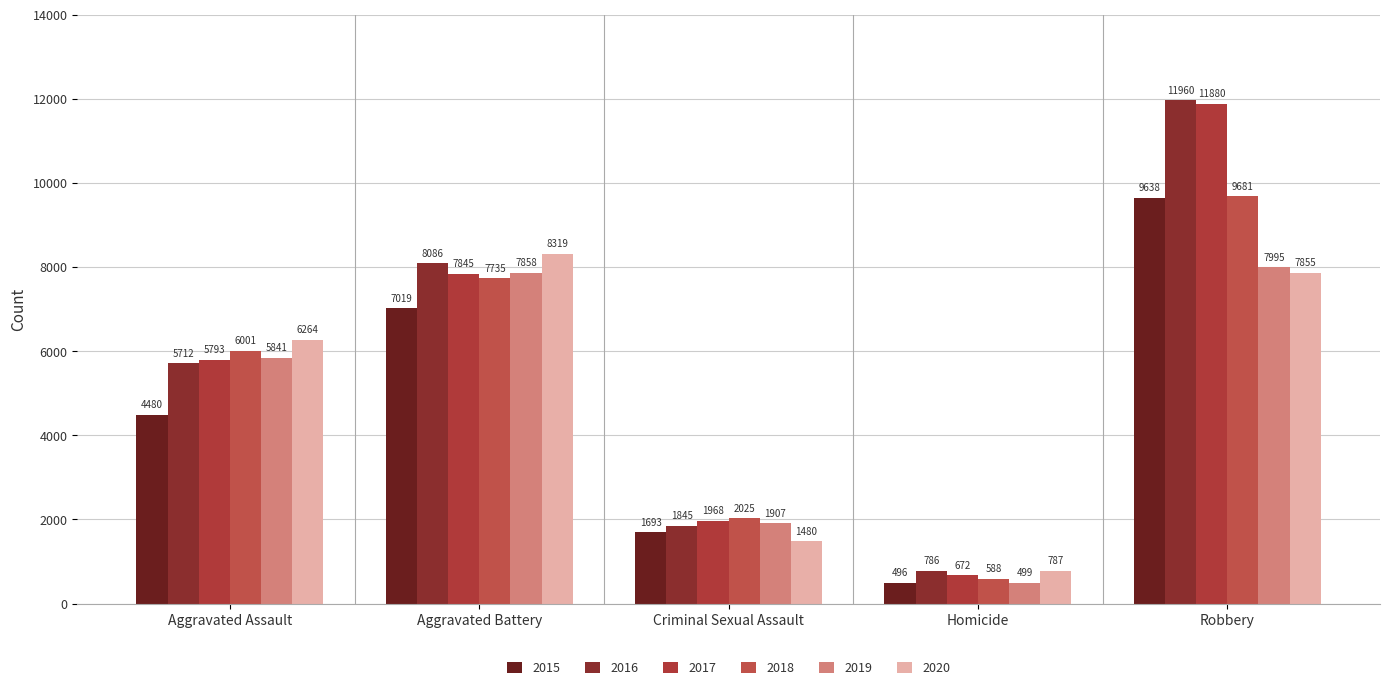

What is the sum of the 2017 values at Aggravated Assault and Criminal Sexual Assault?

7761